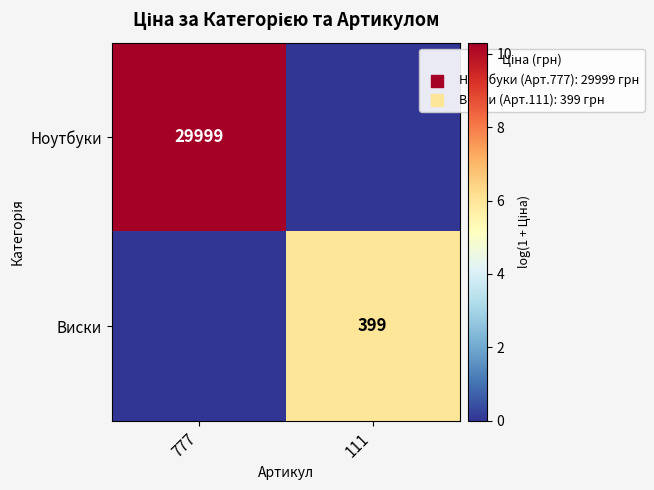

Is the value of Ноутбуки at 777 greater than the value of Виски at 111?

Yes